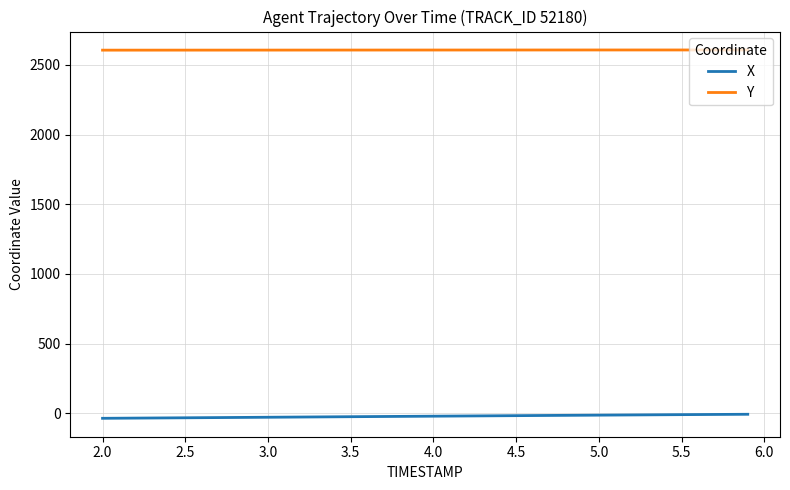

What is the highest value of the Y series?

2606.6